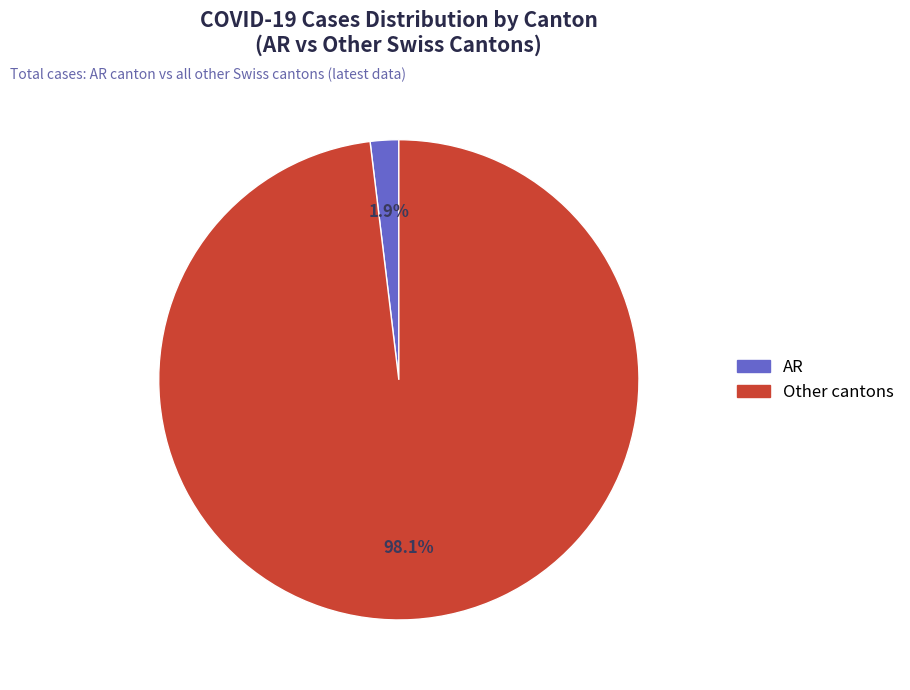

Is there a majority slice in this chart?

Yes